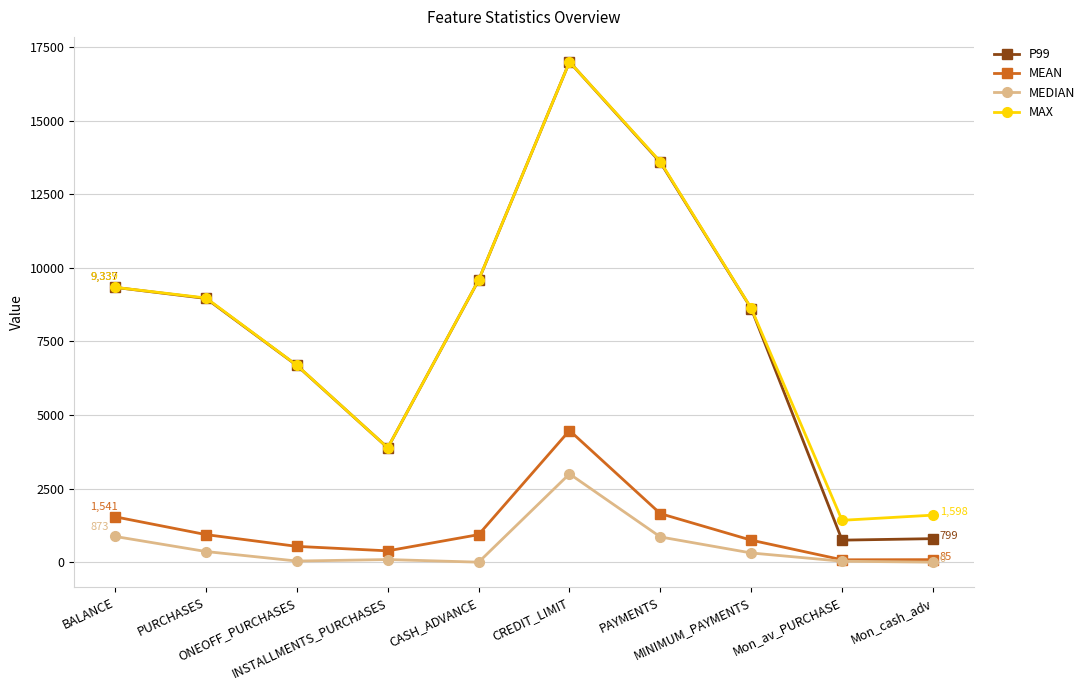

At which category does P99 reach its first local peak?

CREDIT_LIMIT